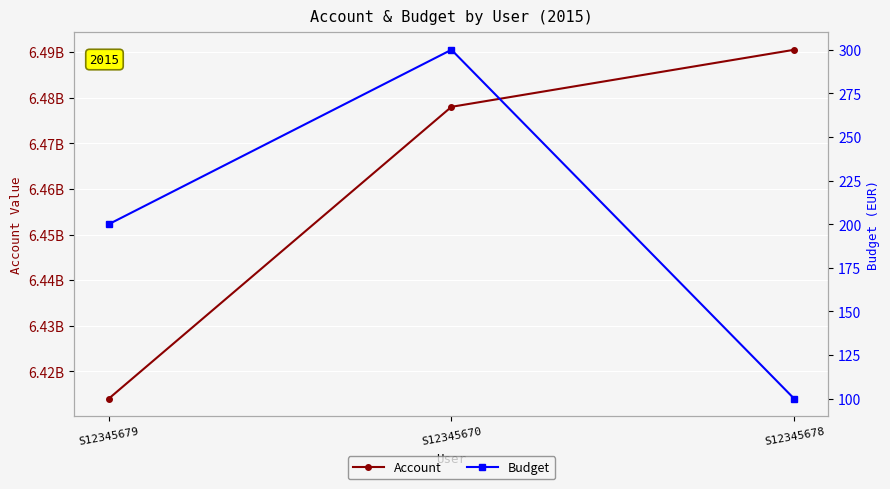

What is the label of the 1st point from the right?

S12345678